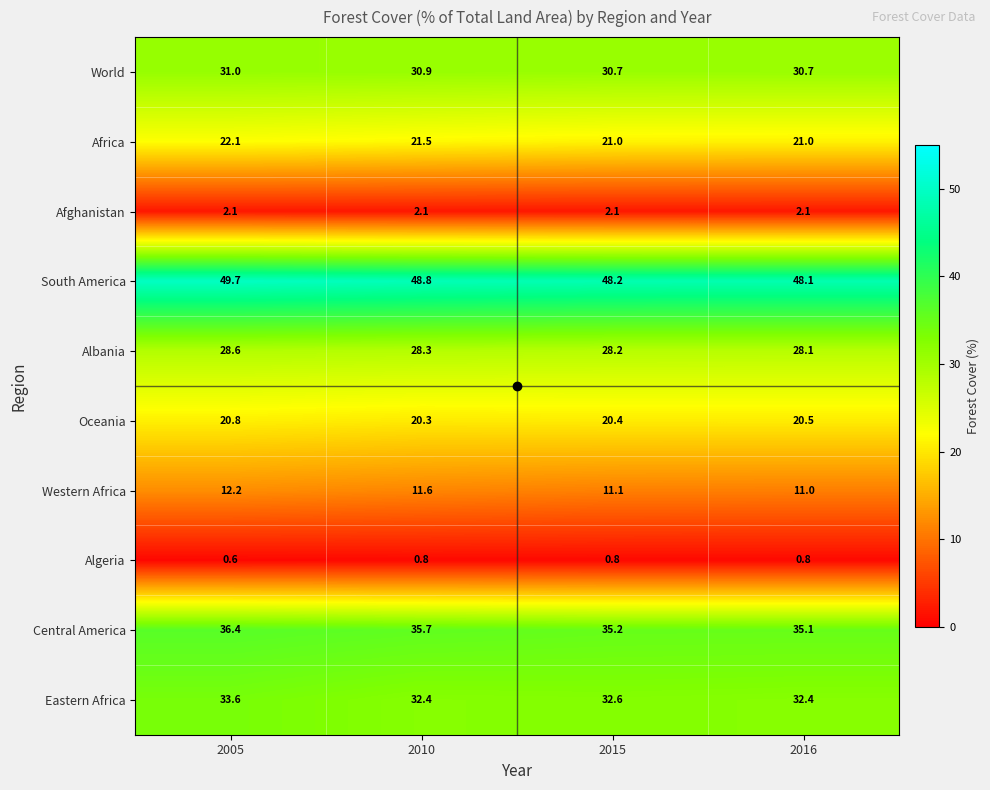

At 2016, list the series in order from largest to smallest.

South America, Central America, Eastern Africa, World, Albania, Africa, Oceania, Western Africa, Afghanistan, Algeria